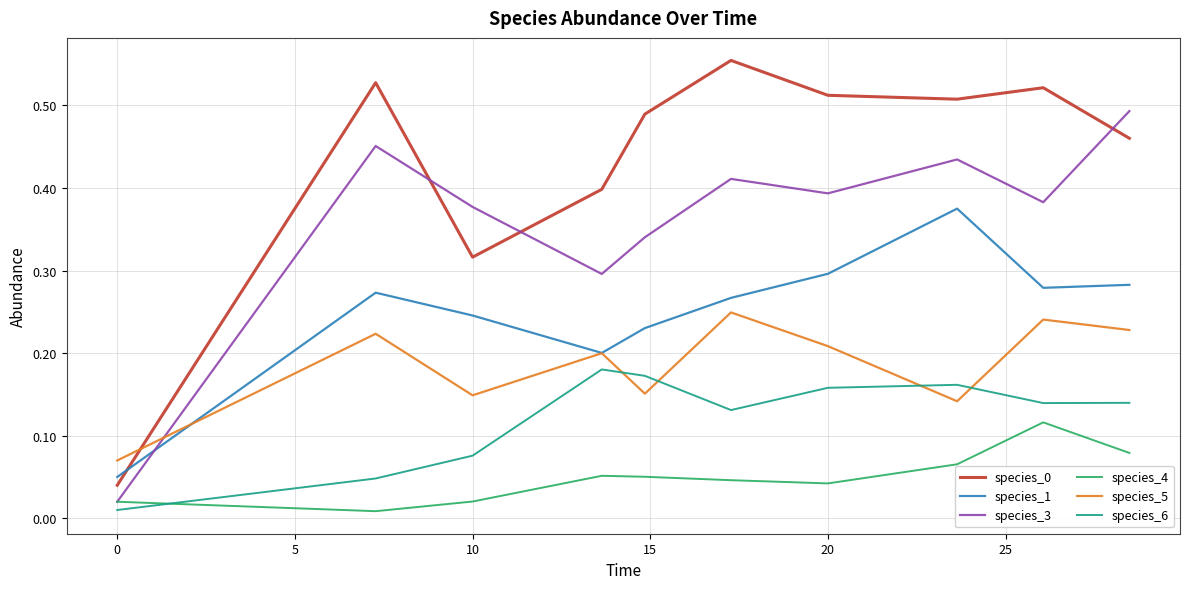

How many interior local peaks does the species_1 series have?

2